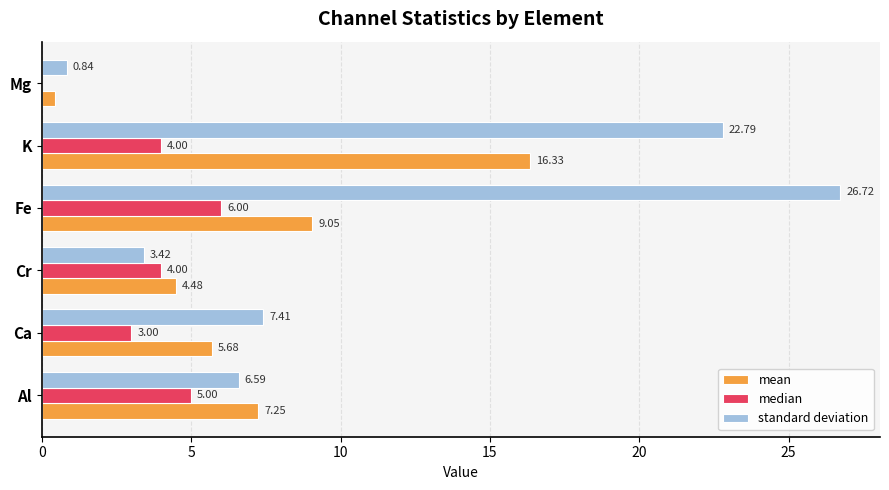

What is the maximum value for standard deviation?

26.7